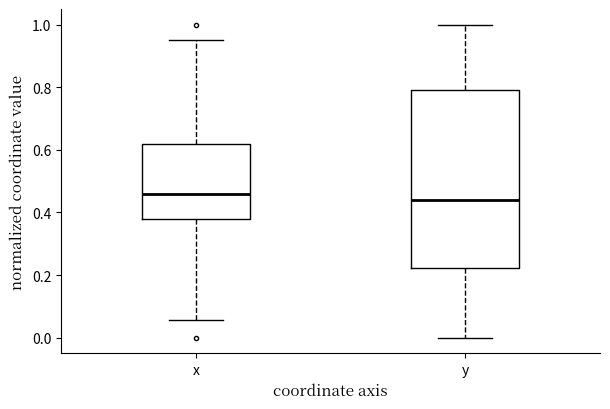

Where is the lower edge of the box for y on the y-axis? The values are not printed on the chart, so give them approximately, as read against the axis.

0.22